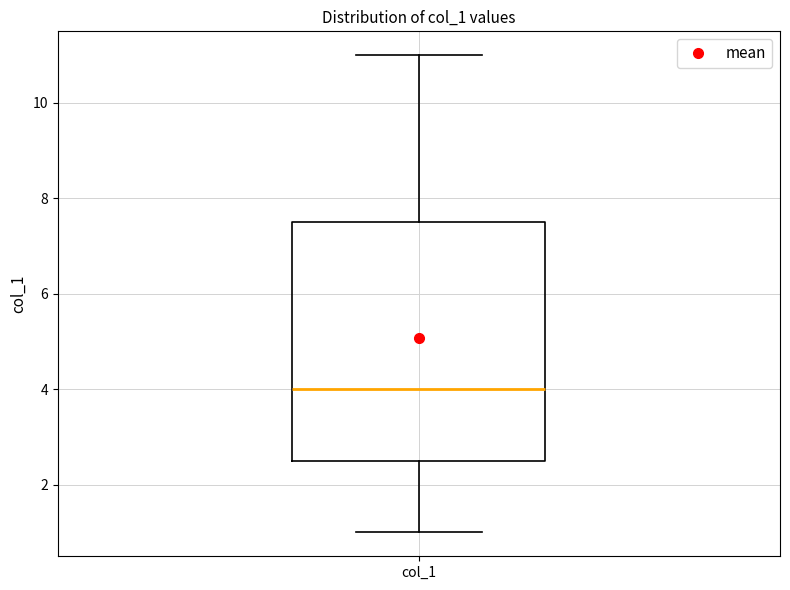

Read this box plot against the y-axis: the position of the median line, the range covered by the box, and the ends of both whiskers. The values are not printed on the chart, so give them approximately, as read against the axis.

median 4.0, box 2.6 to 7.6, whiskers 1.0 to 11.0